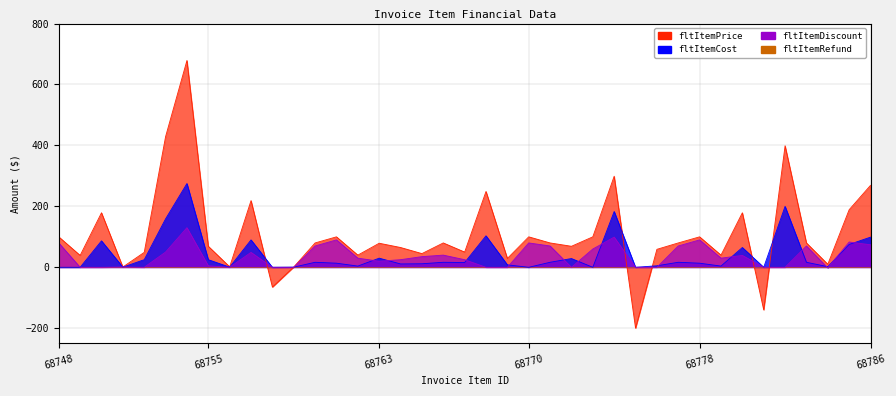

Does the chart have visible grid lines?

Yes